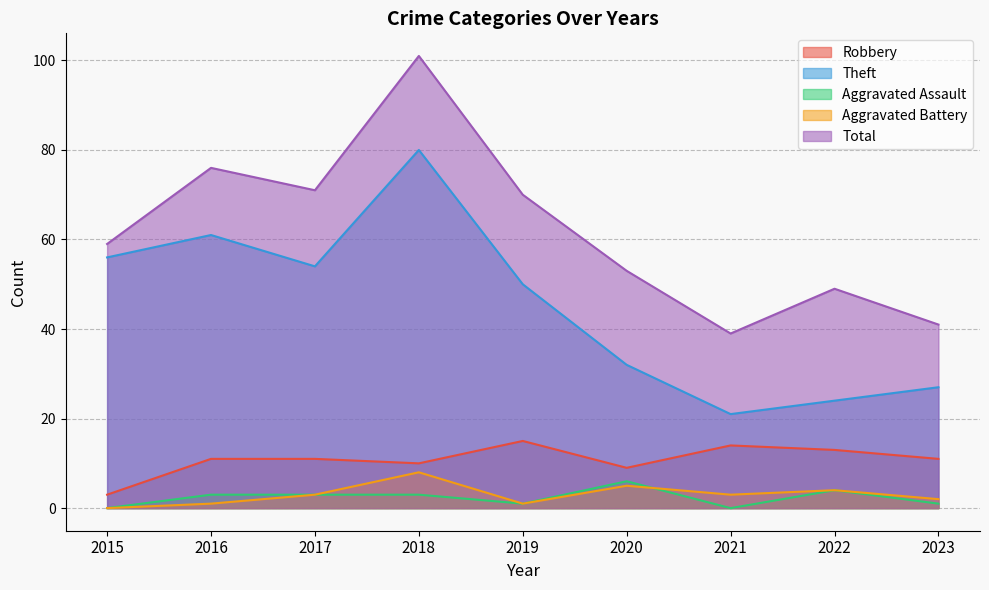

Reading left to right, transcribe all the data shown in this chart.

Robbery: 2015=3	2016=11	2017=11	2018=10	2019=15	2020=9	2021=14	2022=13	2023=11
Theft: 2015=56	2016=61	2017=54	2018=80	2019=50	2020=32	2021=21	2022=24	2023=27
Aggravated Assault: 2015=0	2016=3	2017=3	2018=3	2019=1	2020=6	2021=0	2022=4	2023=1
Aggravated Battery: 2015=0	2016=1	2017=3	2018=8	2019=1	2020=5	2021=3	2022=4	2023=2
Total: 2015=59	2016=76	2017=71	2018=101	2019=70	2020=53	2021=39	2022=49	2023=41